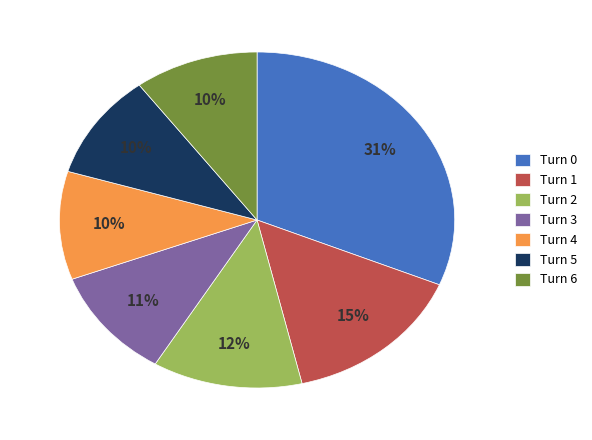

To the nearest percent, what portion does Turn 6 represent?

10%